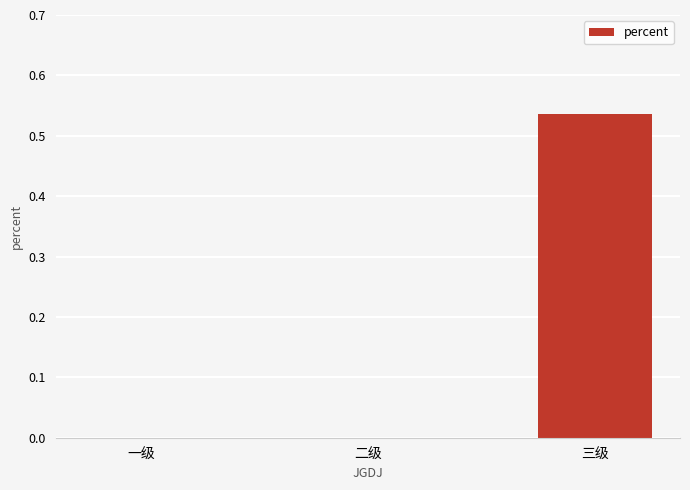

At which category does the chart reach its peak across all series?

三级